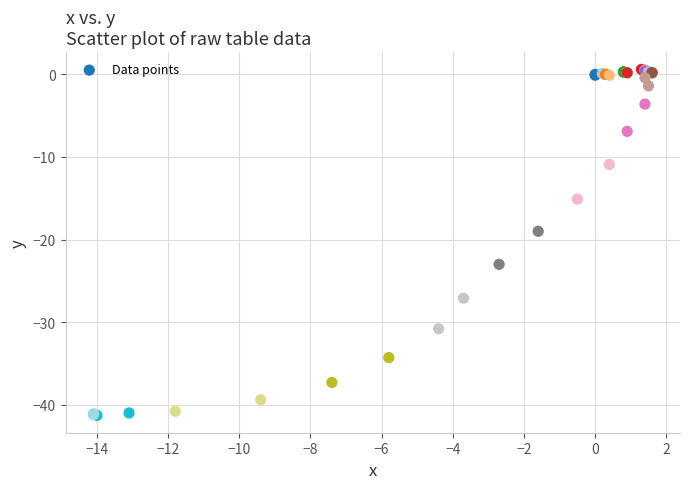

What Y value in the scatter plot is closest to -20?

-19.0